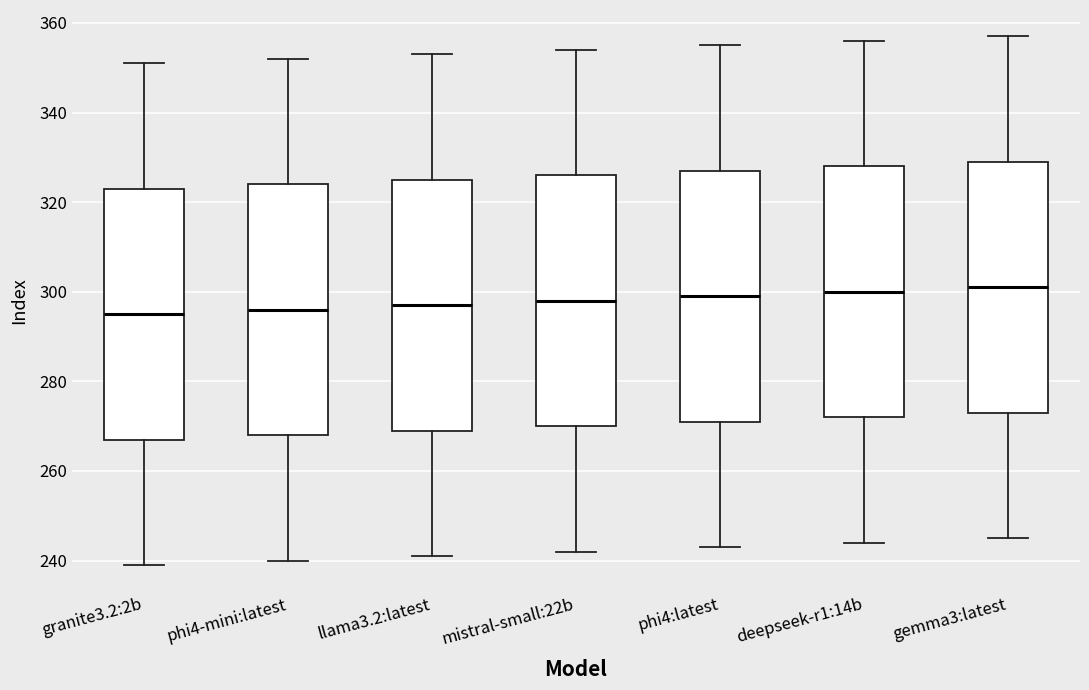

Reading left to right, read every box against the y-axis: the position of its median line, the range the box covers, and the ends of its whiskers. The values are not printed on the chart, so give them approximately, as read against the axis.

granite3.2:2b: median 296, box 268 to 324, whiskers 240 to 352
phi4-mini:latest: median 296, box 268 to 324, whiskers 240 to 352
llama3.2:latest: median 298, box 270 to 326, whiskers 242 to 354
mistral-small:22b: median 298, box 270 to 326, whiskers 242 to 354
phi4:latest: median 300, box 272 to 328, whiskers 244 to 356
deepseek-r1:14b: median 300, box 272 to 328, whiskers 244 to 356
gemma3:latest: median 302, box 274 to 330, whiskers 246 to 358